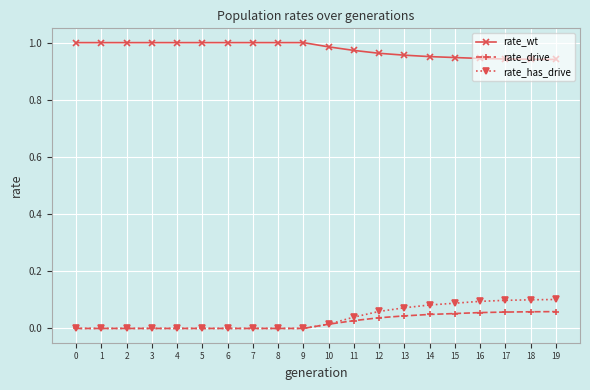

Does the chart display data point markers on the line(s)?

Yes